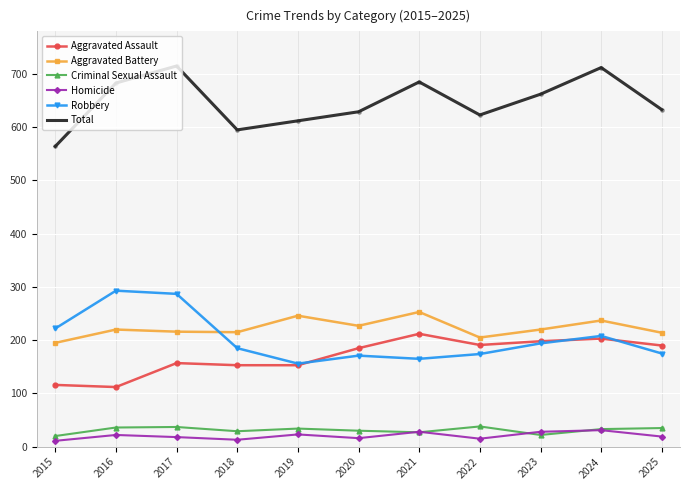

True or false: Aggravated Assault and Criminal Sexual Assault intersect in this chart.

False